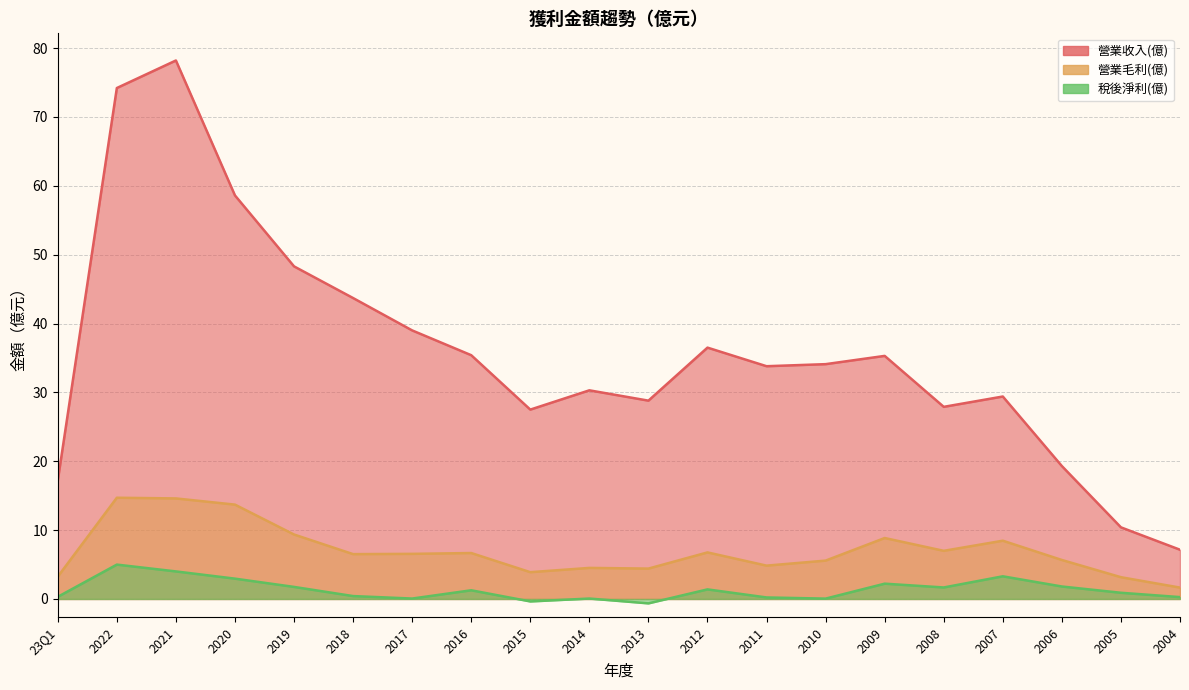

What is the difference between the highest and lowest values at 2022?

69.2